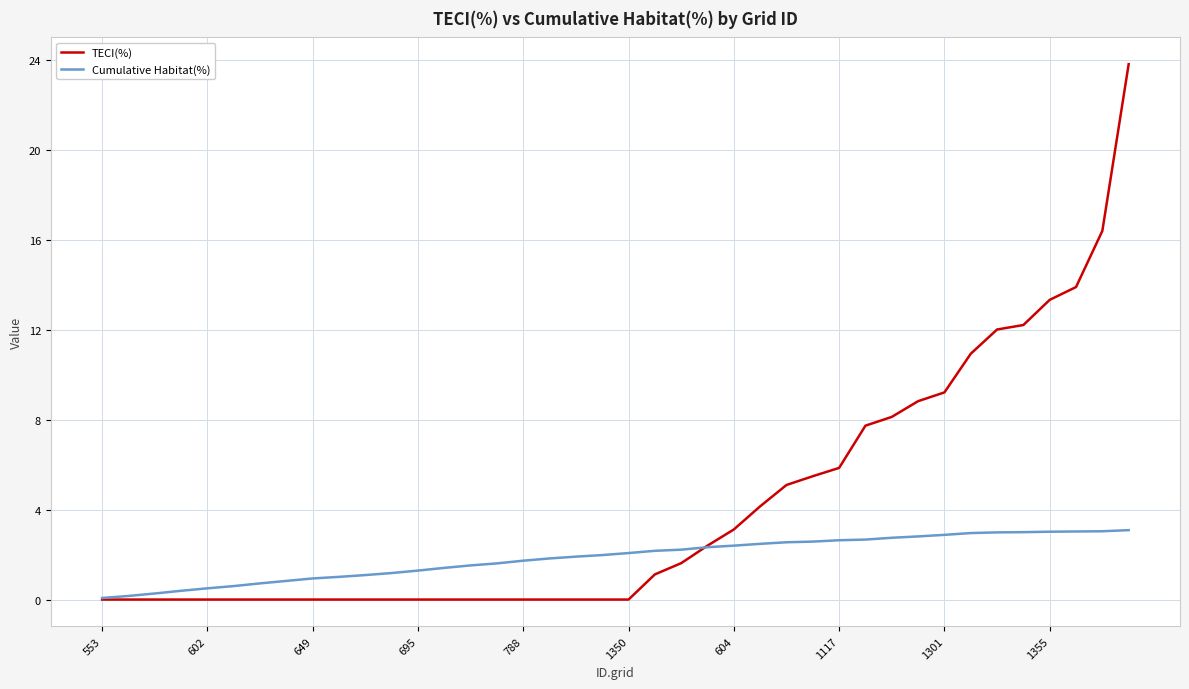

Which series has the largest range (max minus min)?

TECI(%)